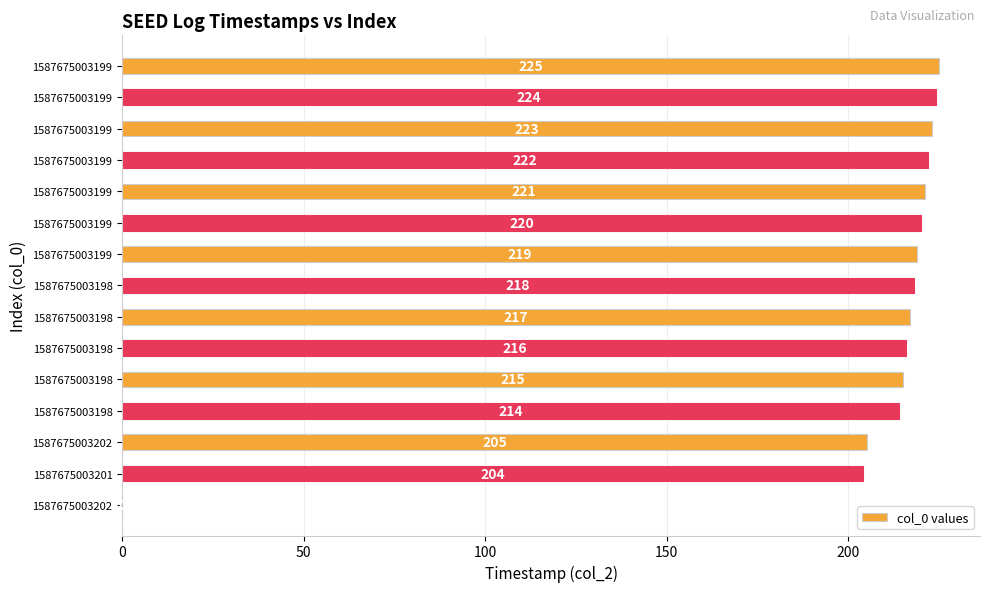

Count the number of categories in the chart.

15